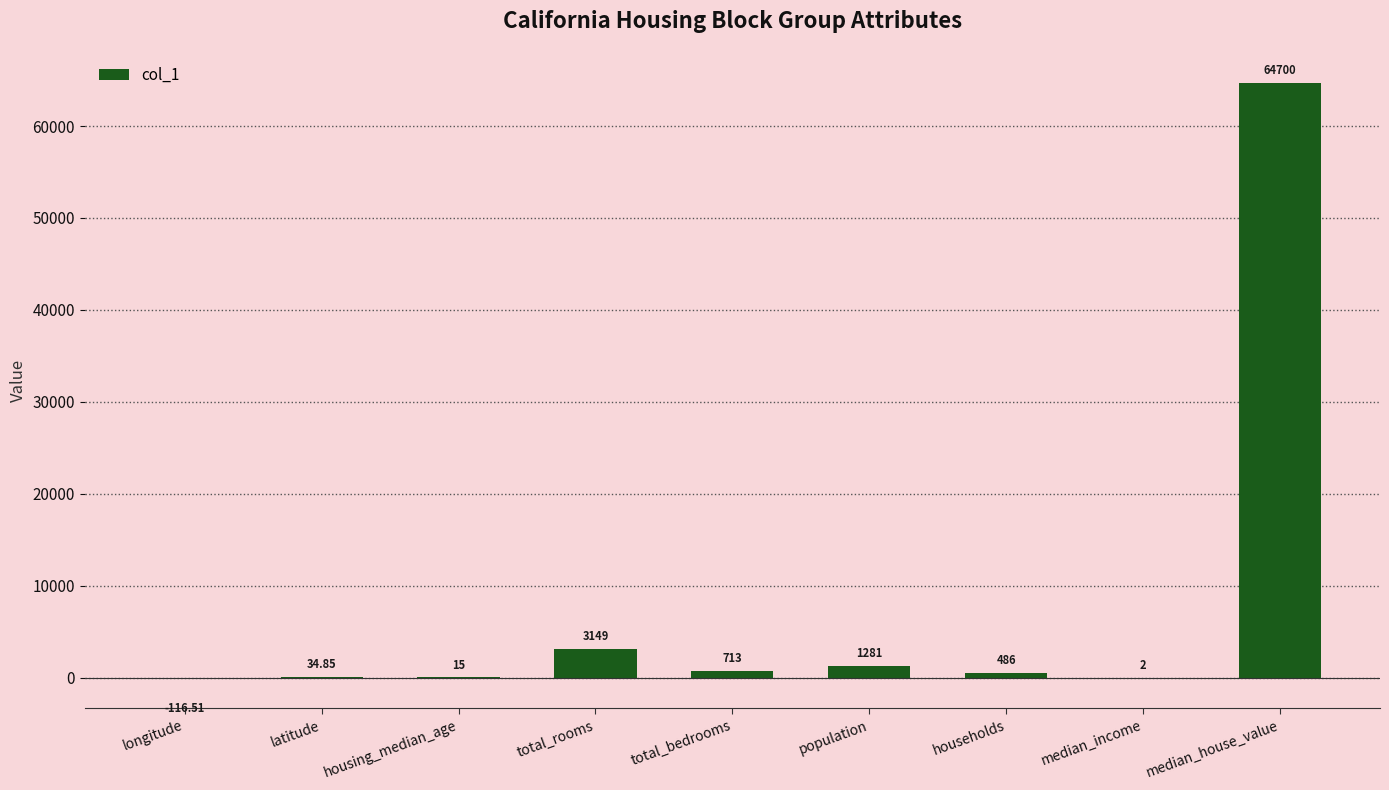

What is the sum of the values at total_bedrooms and total_rooms?

3862.0